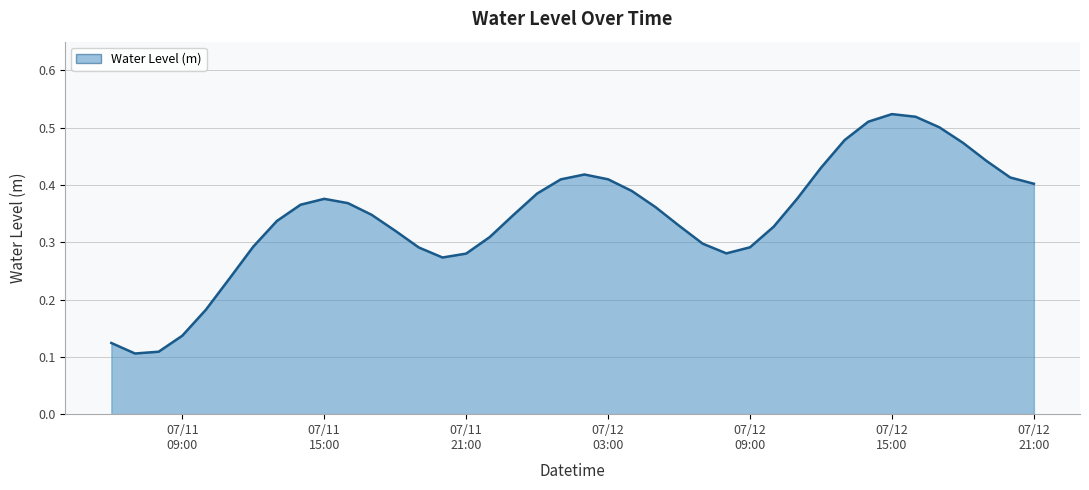

Which label corresponds to the largest value in the chart?

07/12 15:00